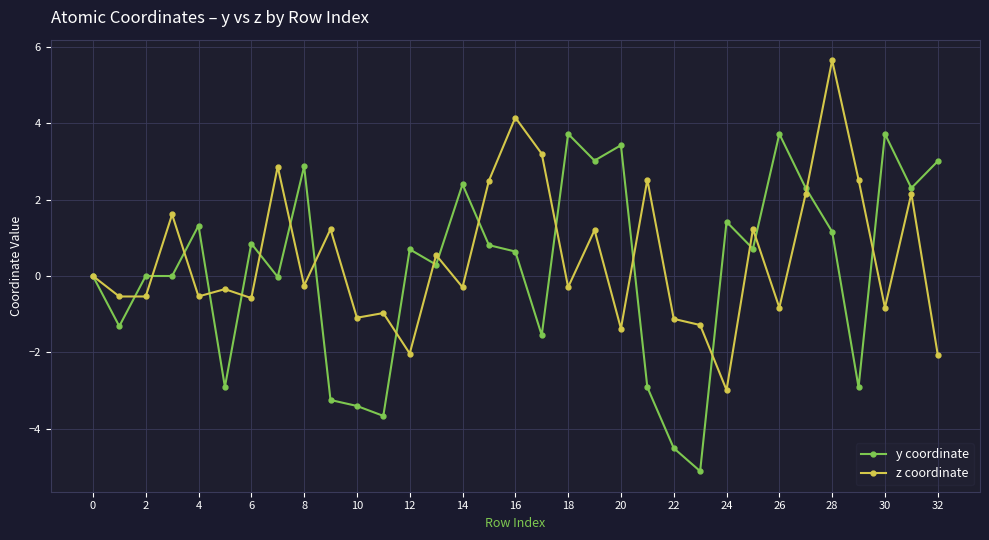

What is the minimum value for z coordinate?

-3.0